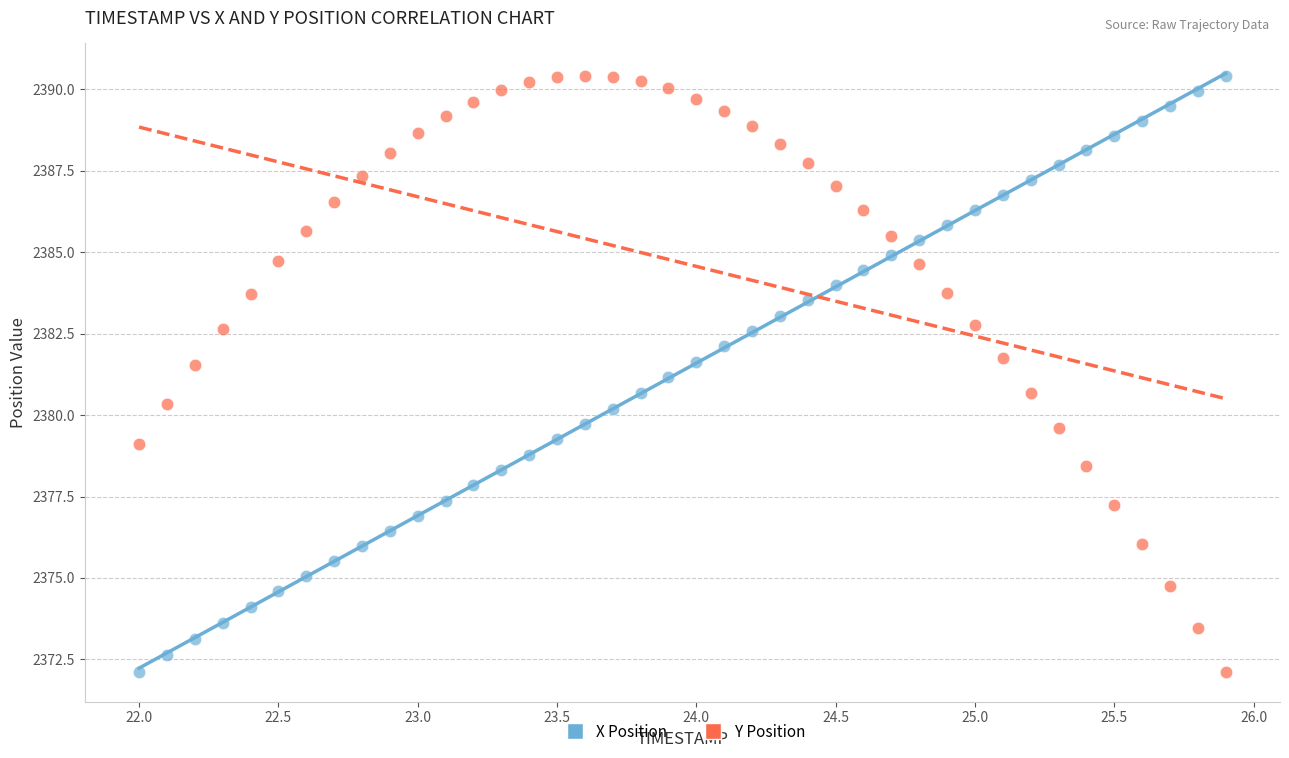

Across all data points, what is the range of Y values (max minus min)?

18.3